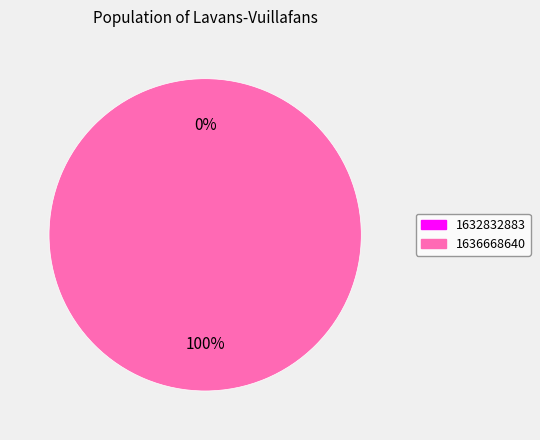

How much of the chart is everything except 1632832883?

100.0%